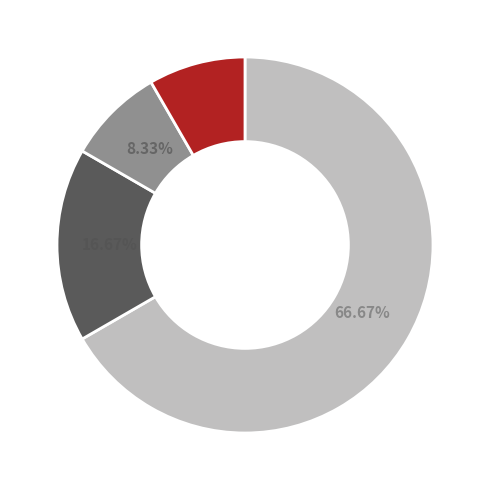

Is there a majority slice in this chart?

Yes